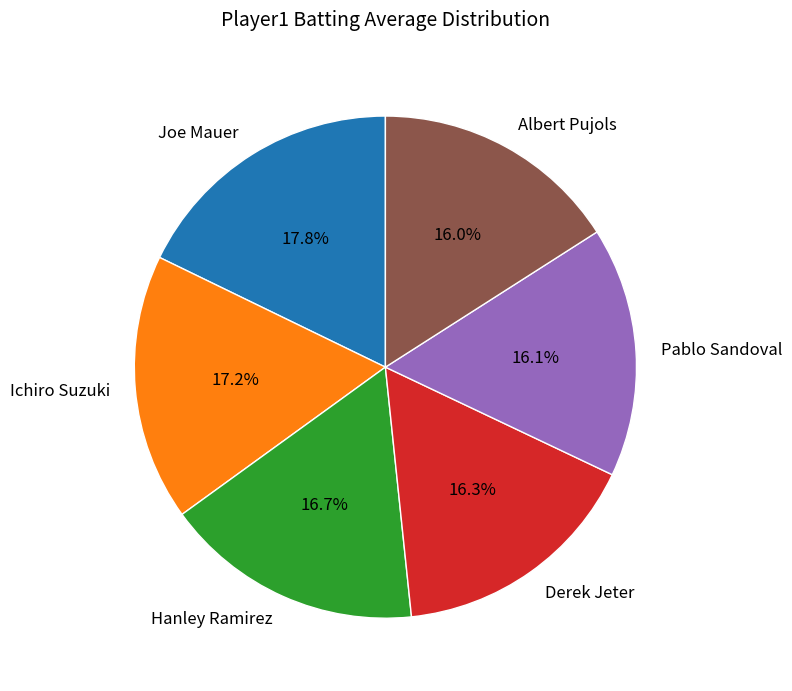

How many slices are in this pie chart?

6